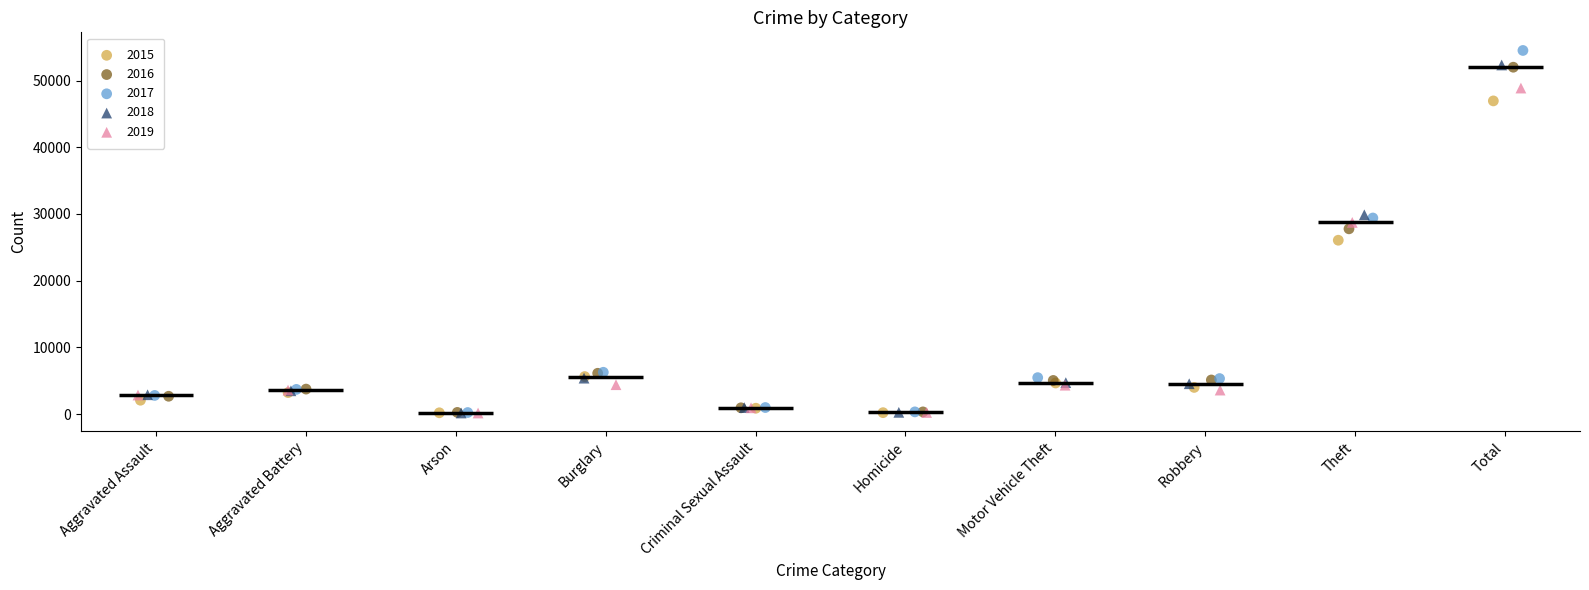

Which series has the largest Y range (max minus min)?

2017